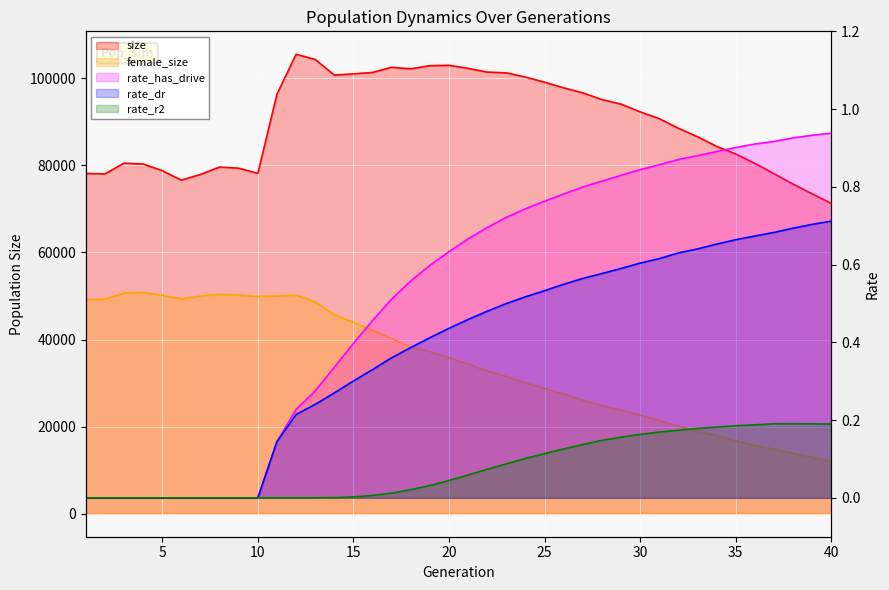

Where is rate_r2 nearest to the value 0?

1